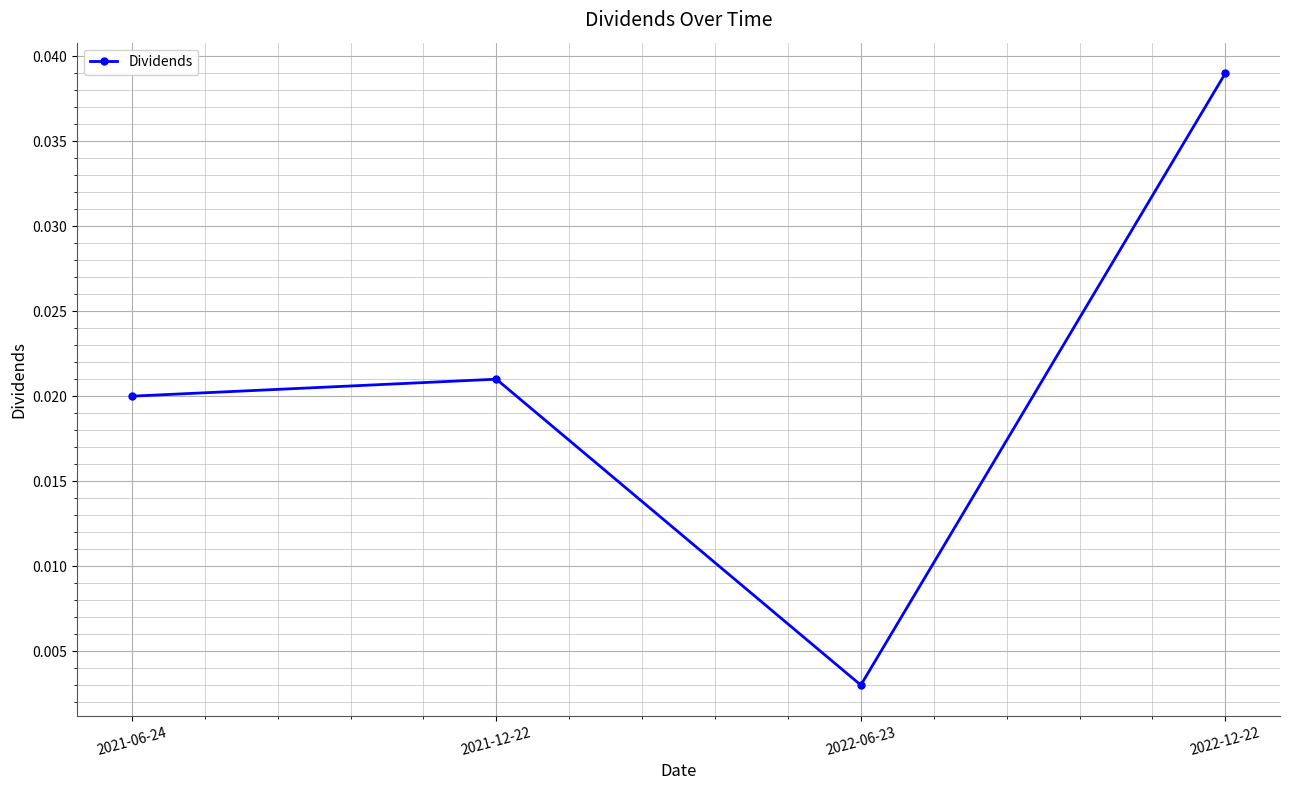

How many points are higher than both their immediate neighbors (excluding endpoints)?

1